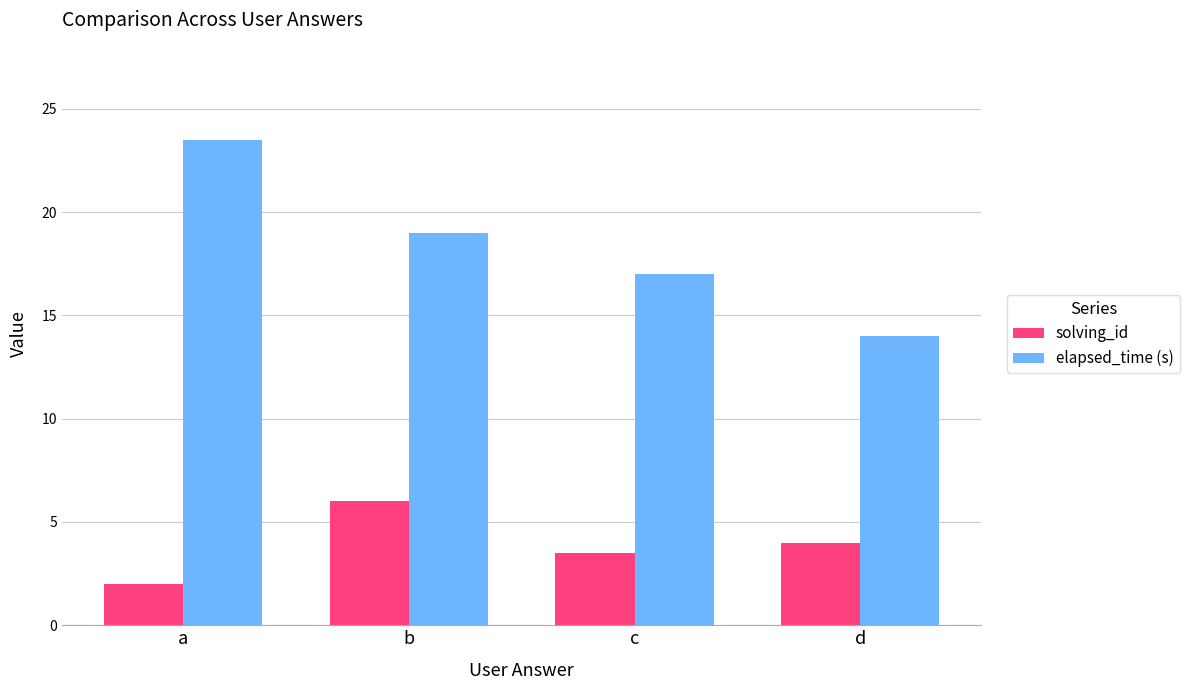

Read the solving_id value at c.

3.5